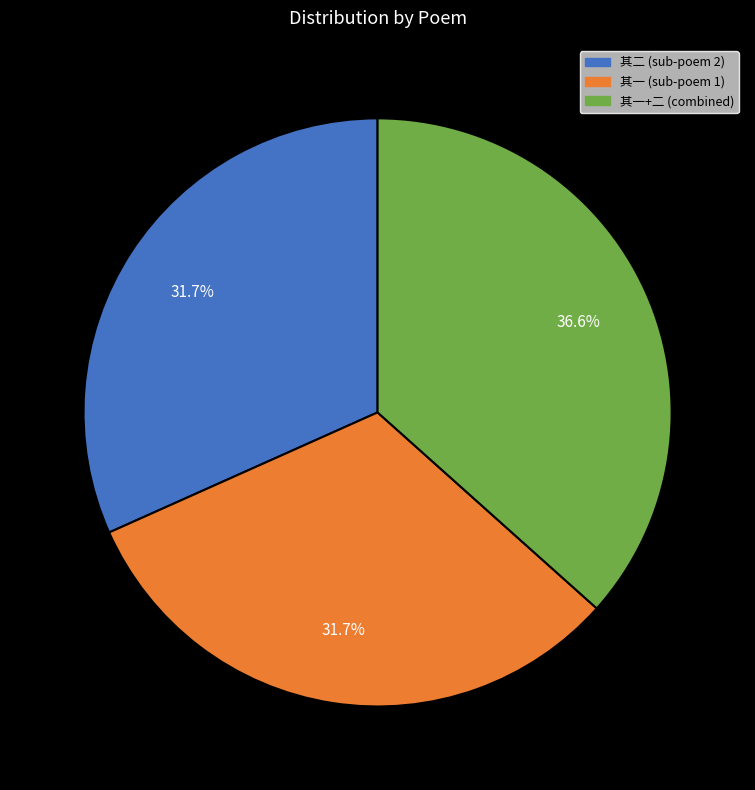

Approximately how many times larger is the value at 其一+二 (combined) compared to 其二 (sub-poem 2)?

1.2